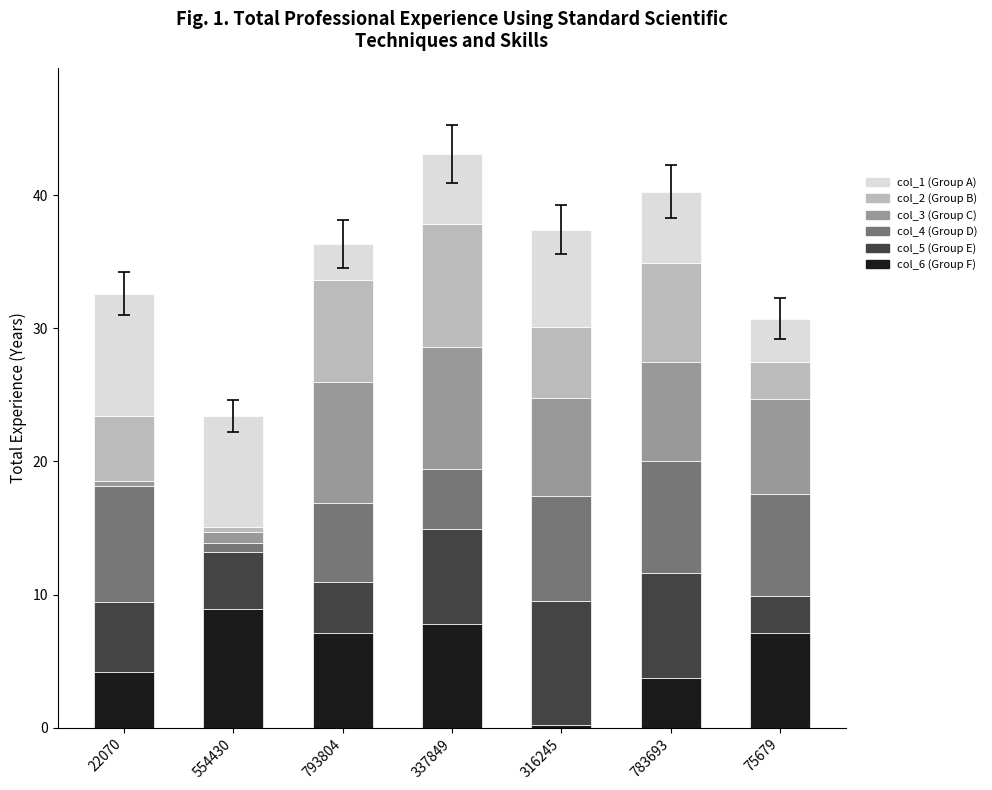

Does the chart contain stacked bars?

Yes